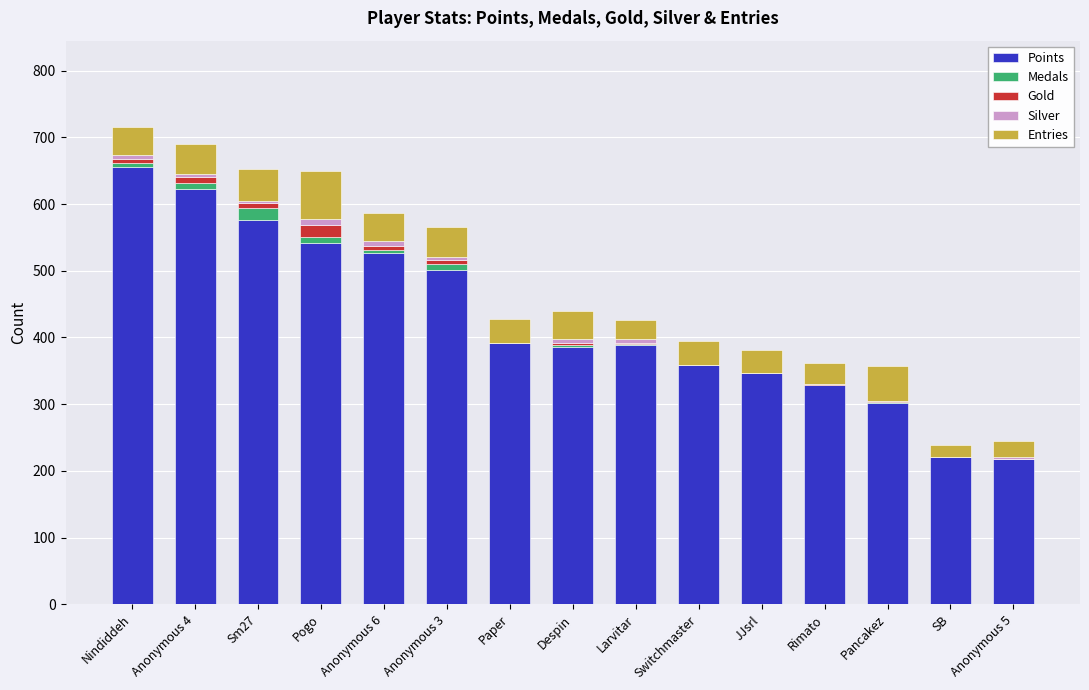

How many series are shown in this chart?

5